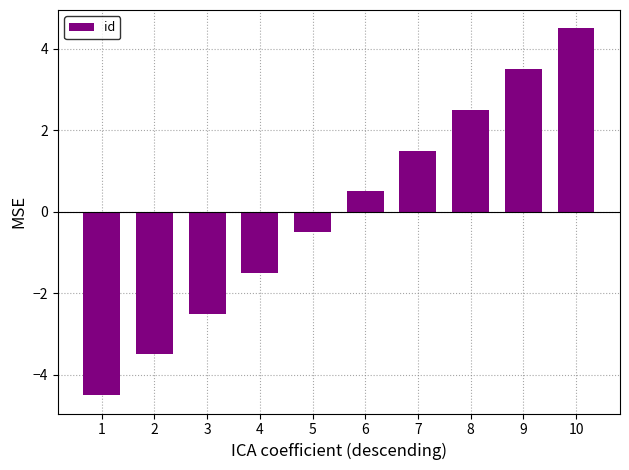

True or false: the data shows 3.5 at 9.

True